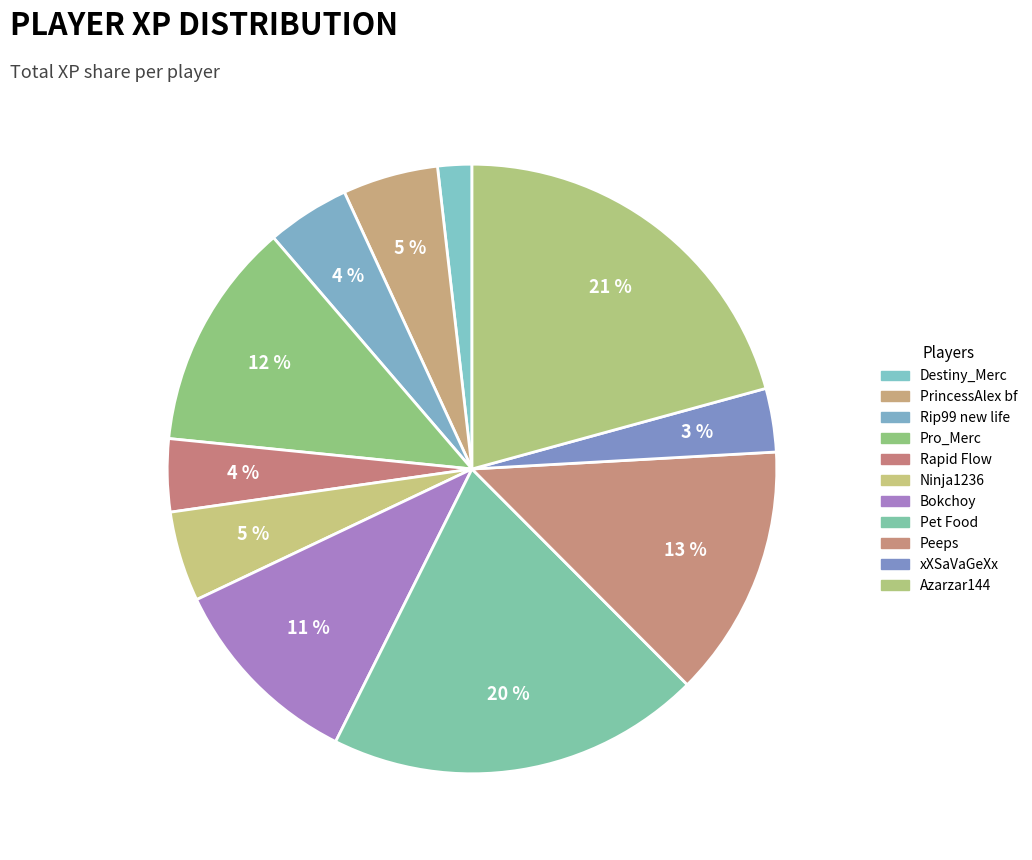

How many slices are in this pie chart?

11